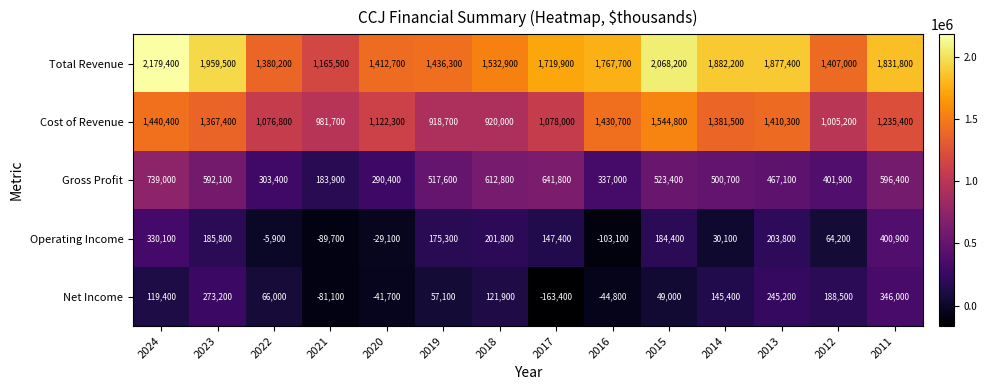

Which label corresponds to the largest value in the chart?

2024